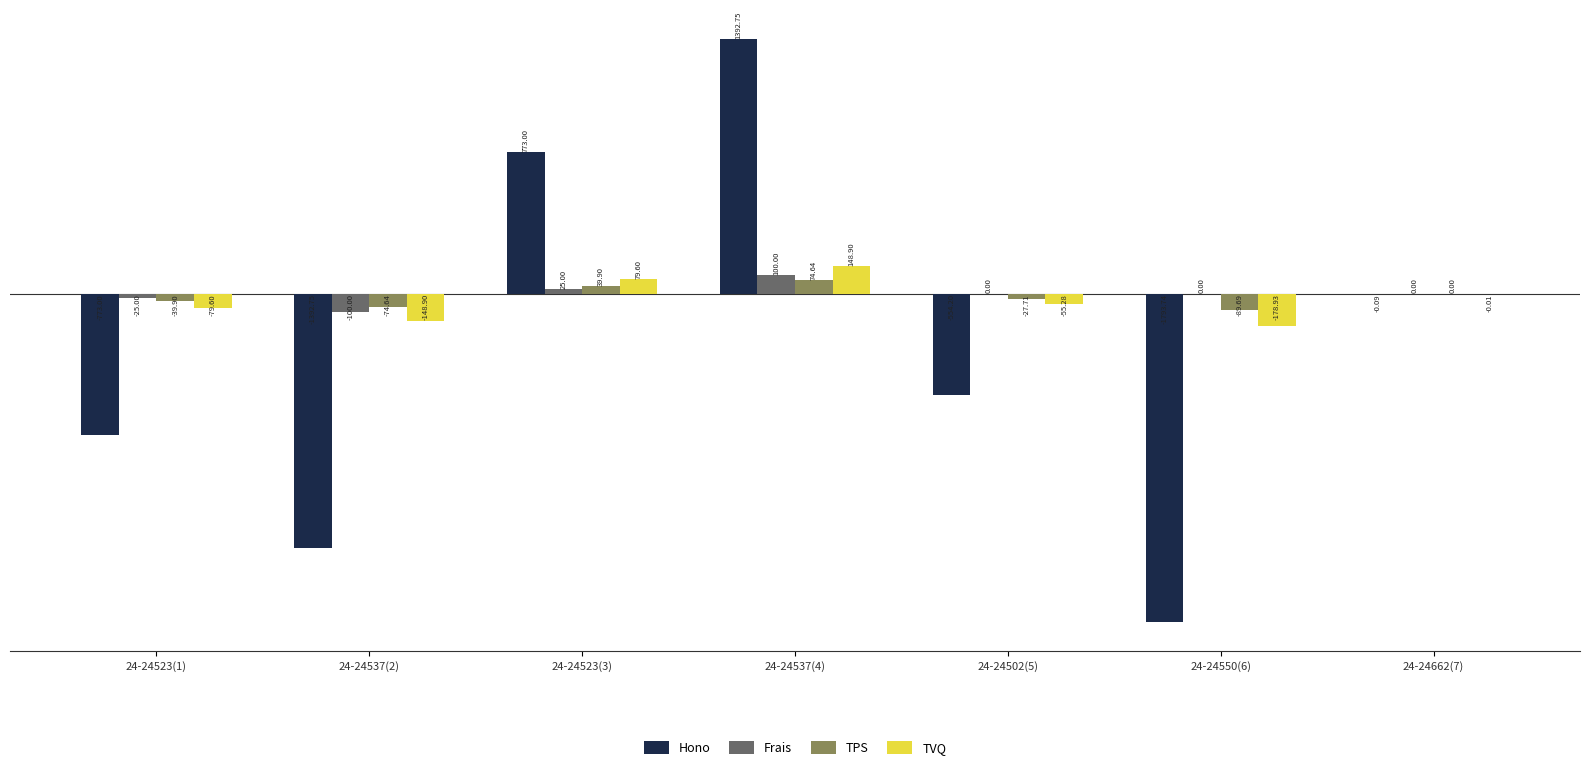

What are all the series names shown in the legend?

Hono, Frais, TPS, TVQ